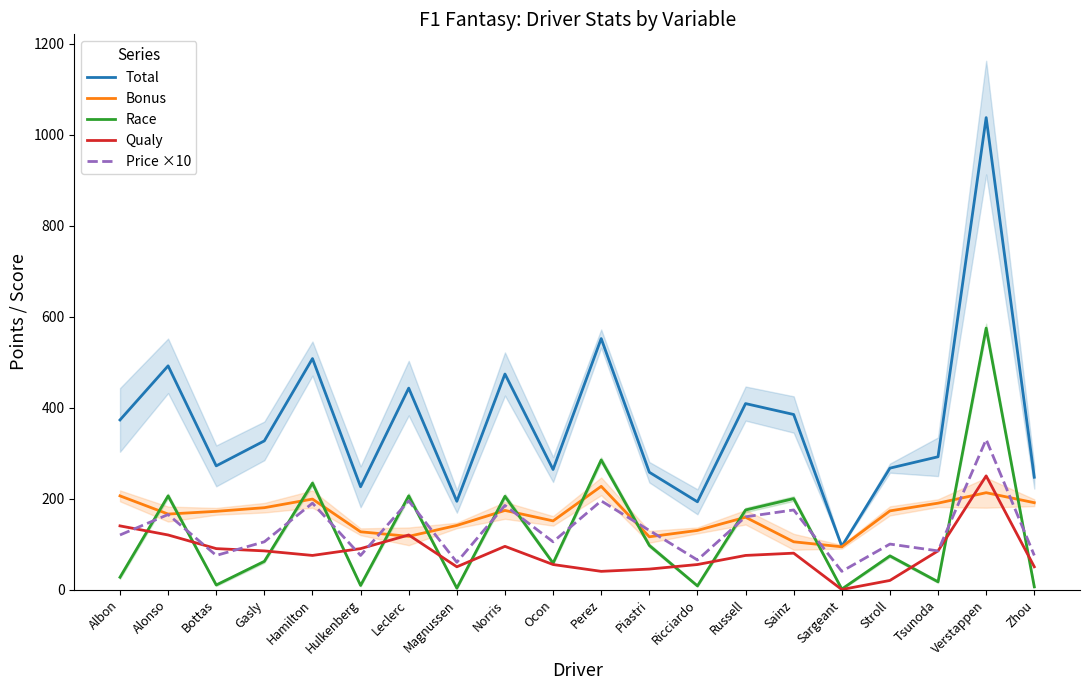

Does the chart display data point markers on the line(s)?

No